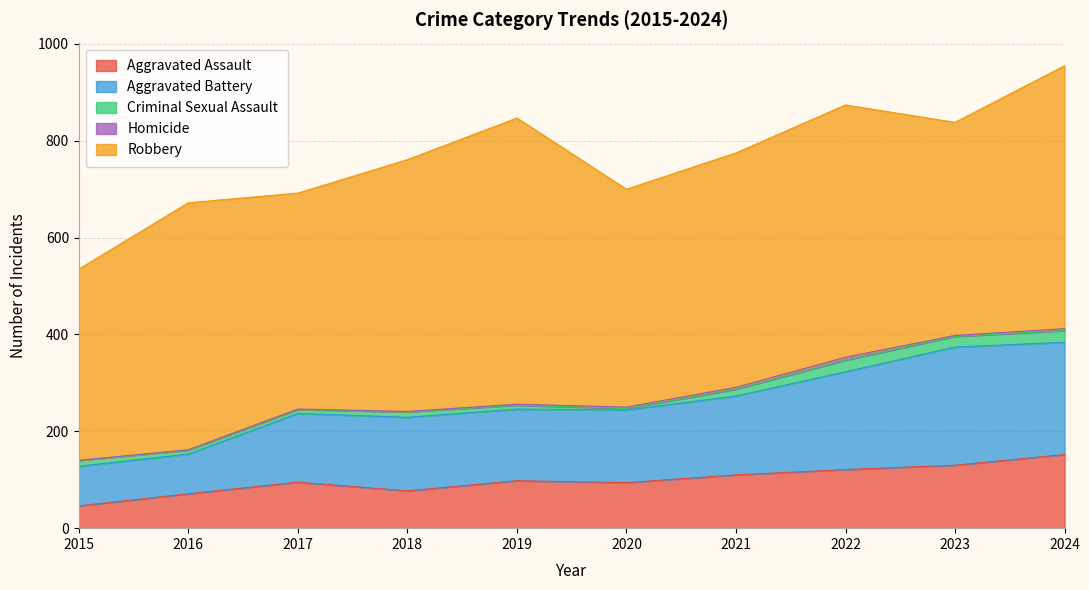

What is the sum of all Aggravated Battery values?

1597